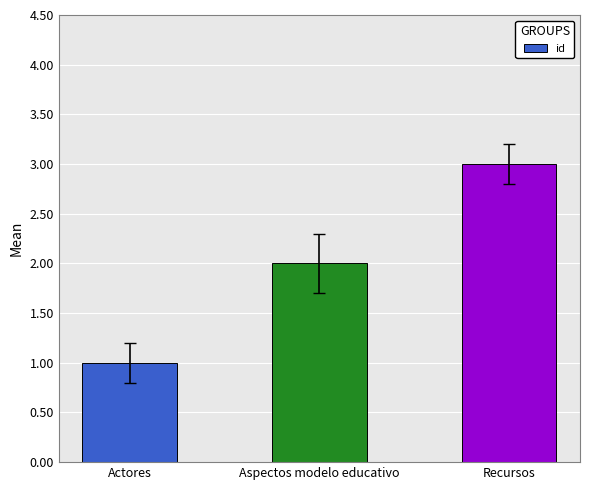

What is the maximum value shown in the chart?

3